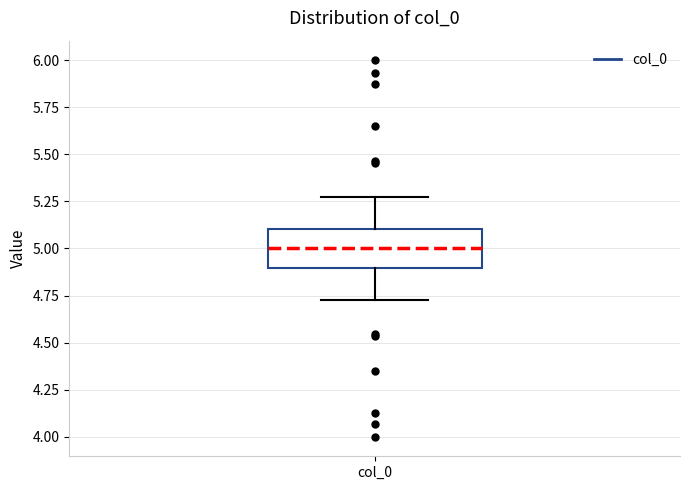

Transcribe this box plot: give where the median line is, the range the box spans, and where the two whiskers end, as read against the y-axis. The values are not printed on the chart, so give them approximately, as read against the axis.

median 5.0, box 4.9 to 5.1, whiskers 4.7 to 5.3